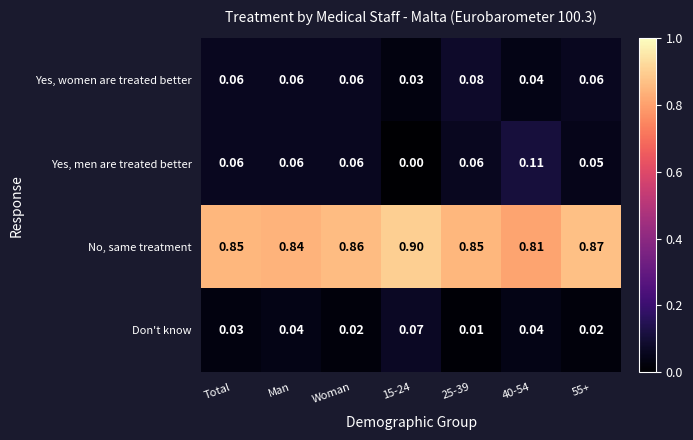

Rank the series by their maximum value, from highest to lowest.

No, same treatment, Yes, men are treated better, Yes, women are treated better, Don't know